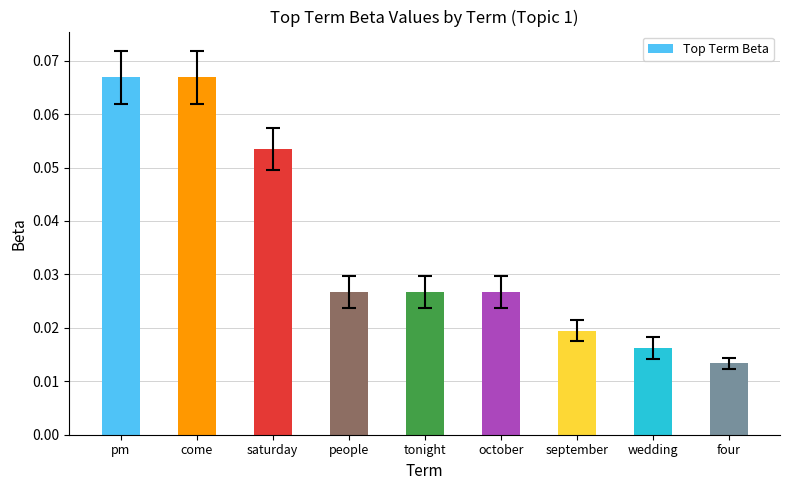

What is the label of the 8th bar from the left?

wedding